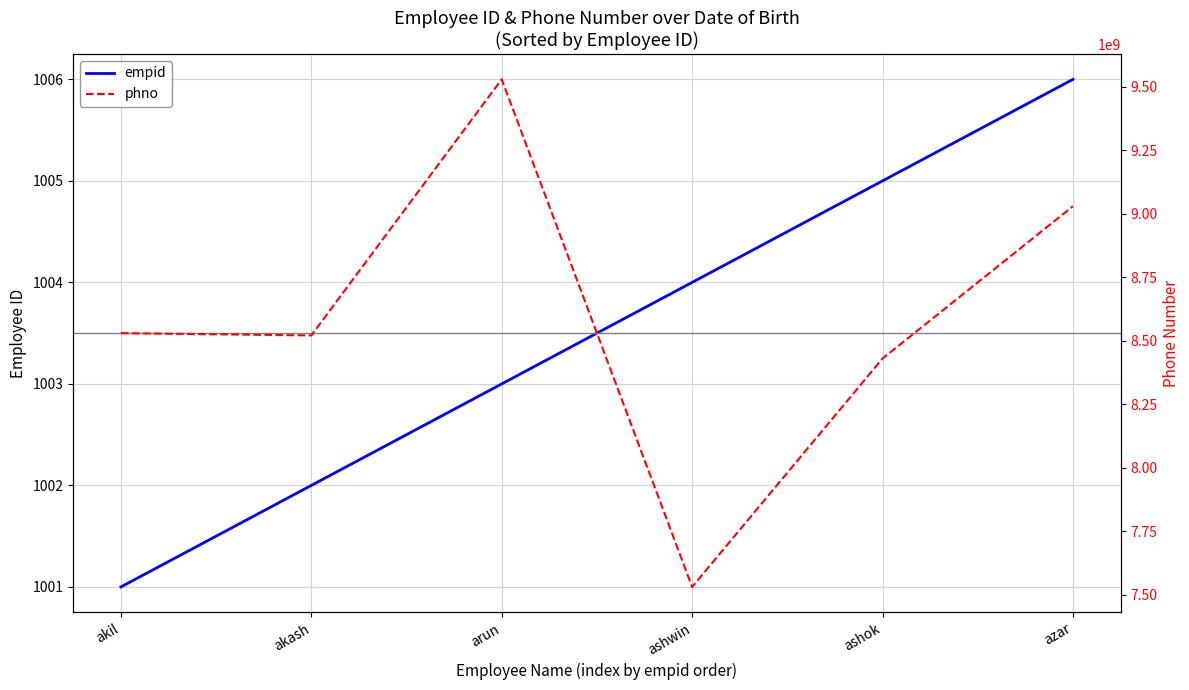

Rank the series by their maximum value, from lowest to highest.

empid, phno